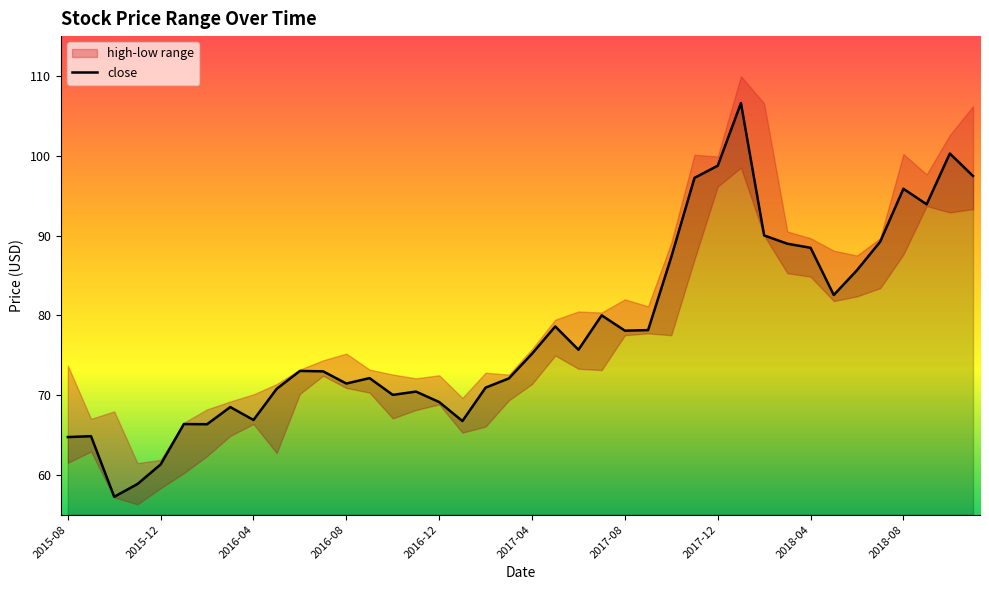

The close series shows 104.7 at 2015-08. True or false?

False